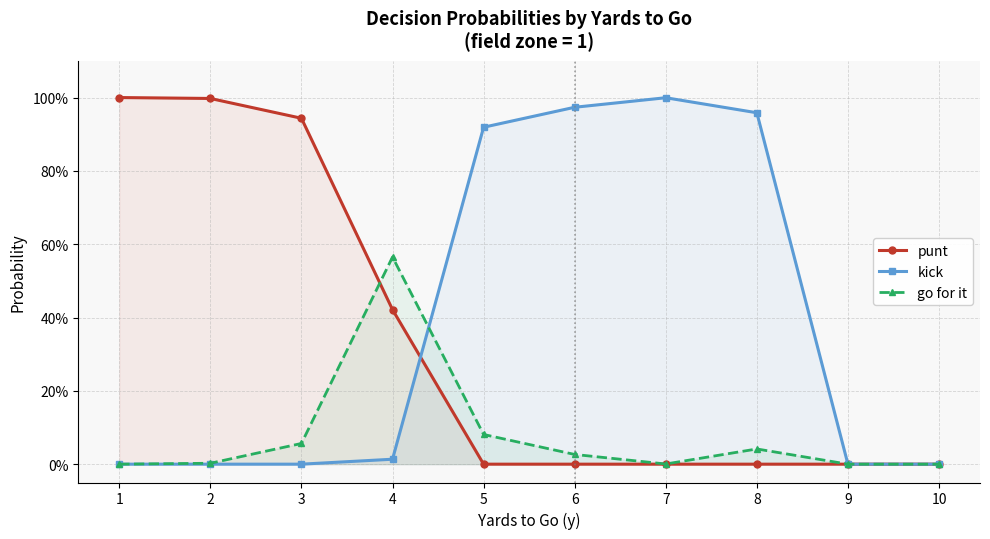

What is the difference between the maximum and minimum values in the go for it series?

0.6